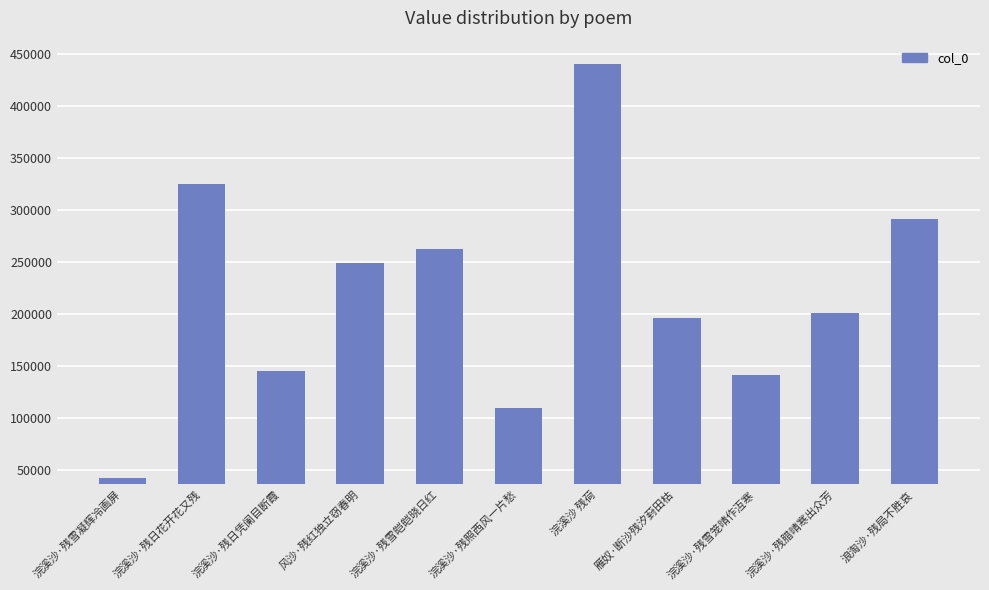

Count the number of data series in this chart.

1